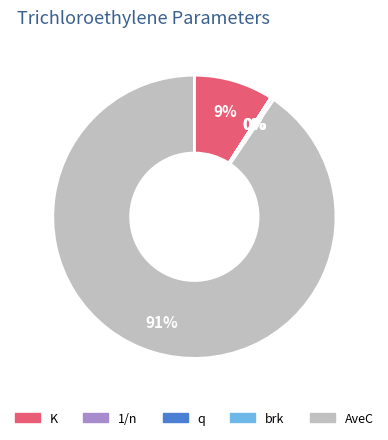

Between K and brk, which is larger?

K